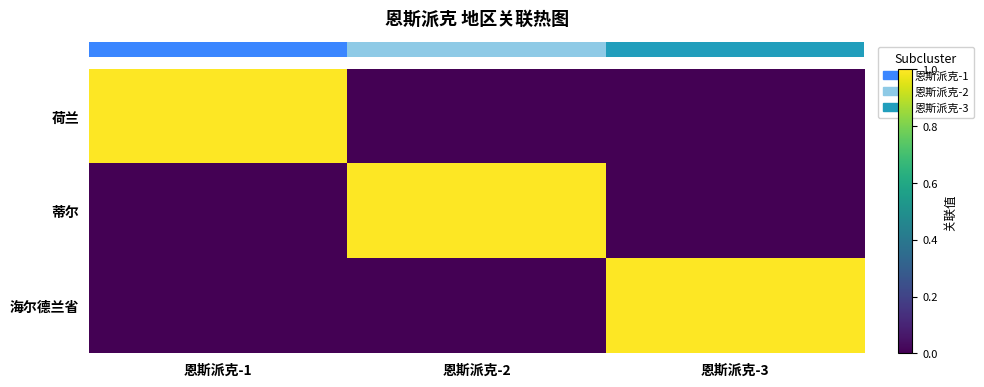

How many series are shown in this chart?

3